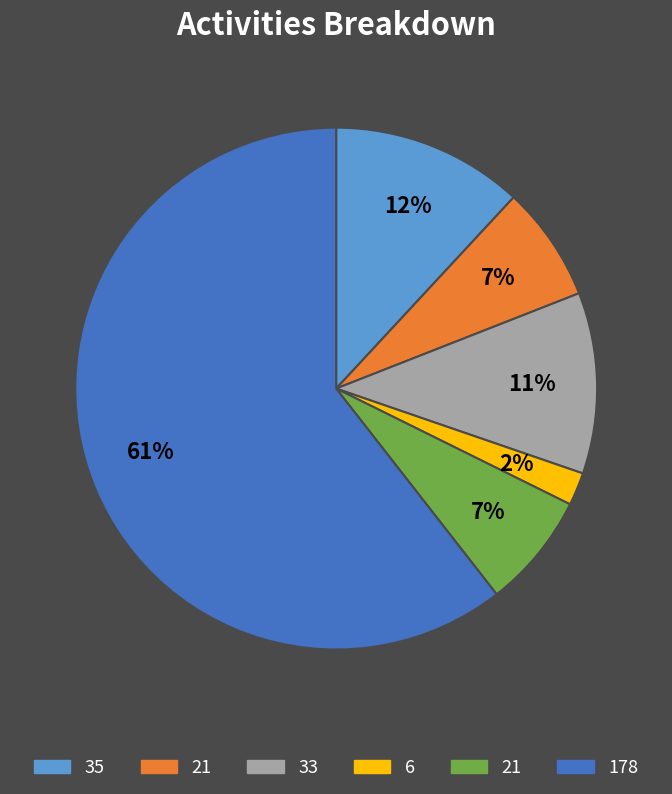

Is there any slice that represents more than half of the pie?

Yes